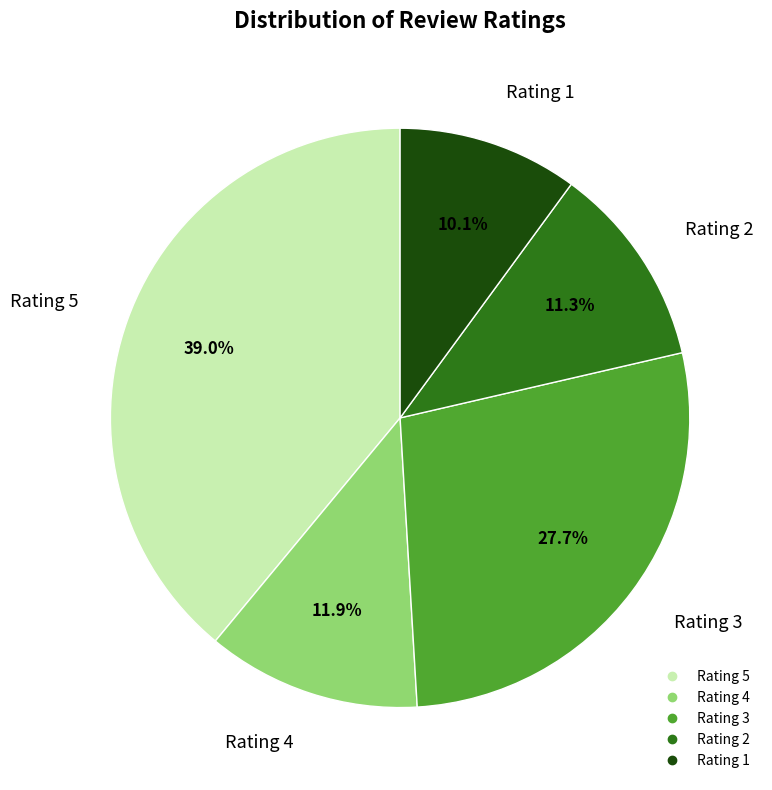

Is there any slice that represents more than half of the pie?

No